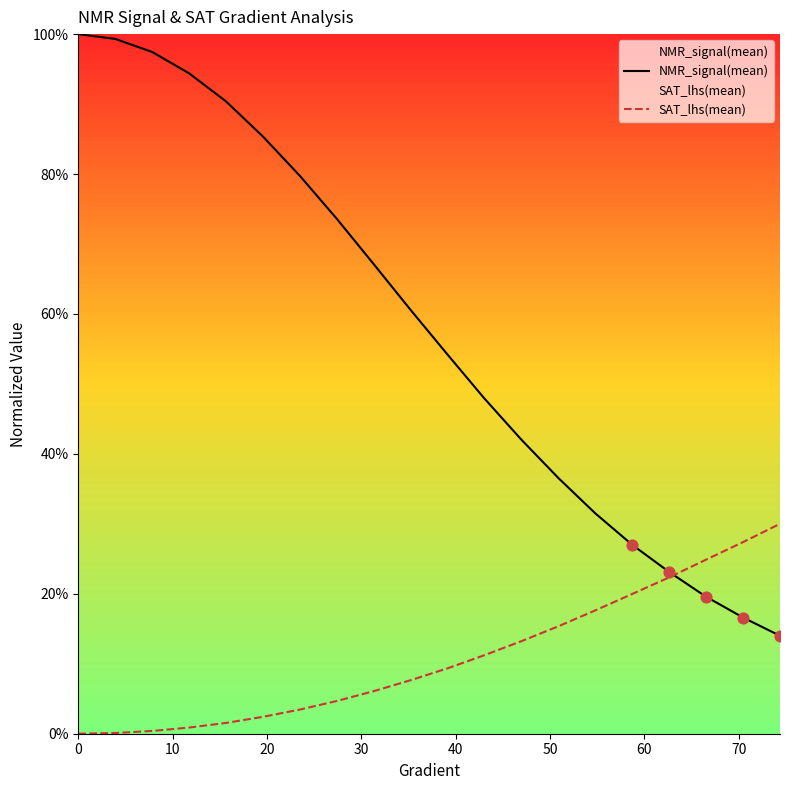

Which series reaches the maximum Y coordinate?

NMR_signal(mean)